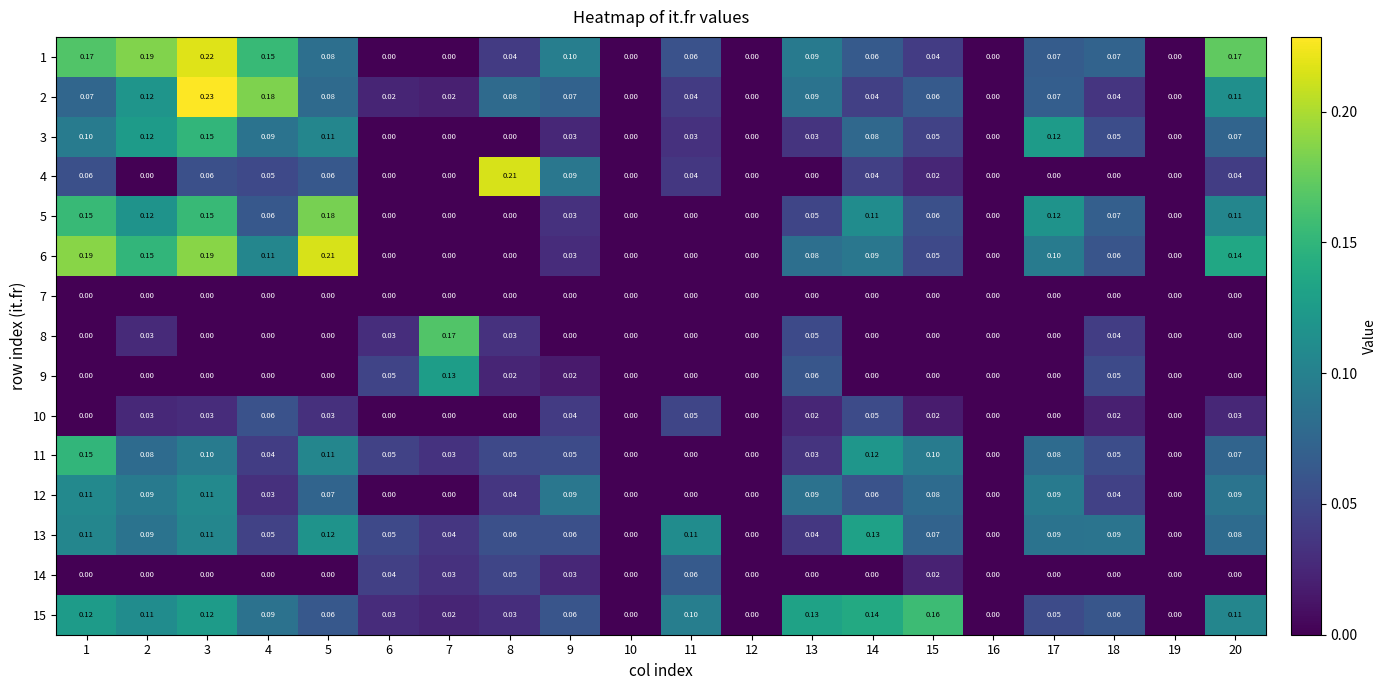

Is the value of 2 at 6 greater than the value of 15 at 17?

No